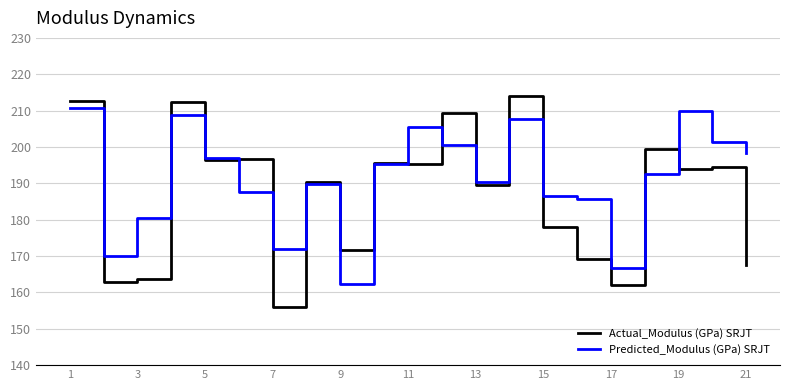

Which series has the largest total across all categories?

Predicted_Modulus (GPa) SRJT